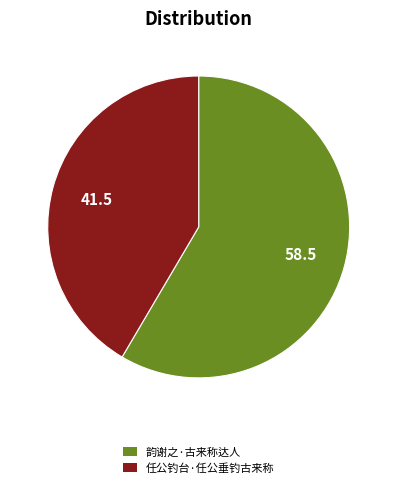

Is there a majority slice in this chart?

Yes